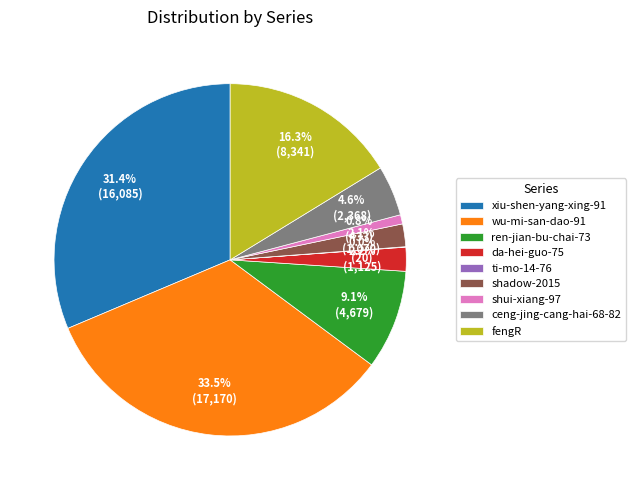

Do shadow-2015 and fengR together represent more than half of the pie?

No